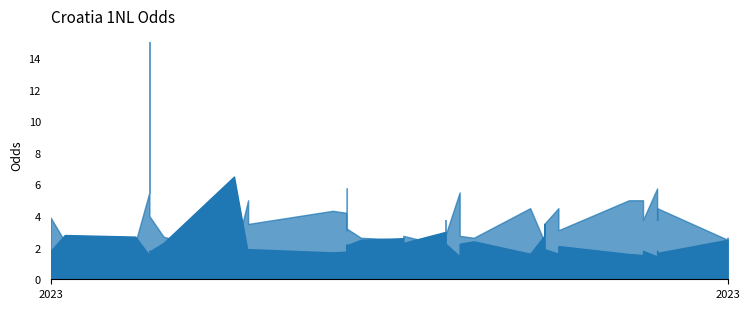

What is the spread (max minus min) of values at 0?

2.1